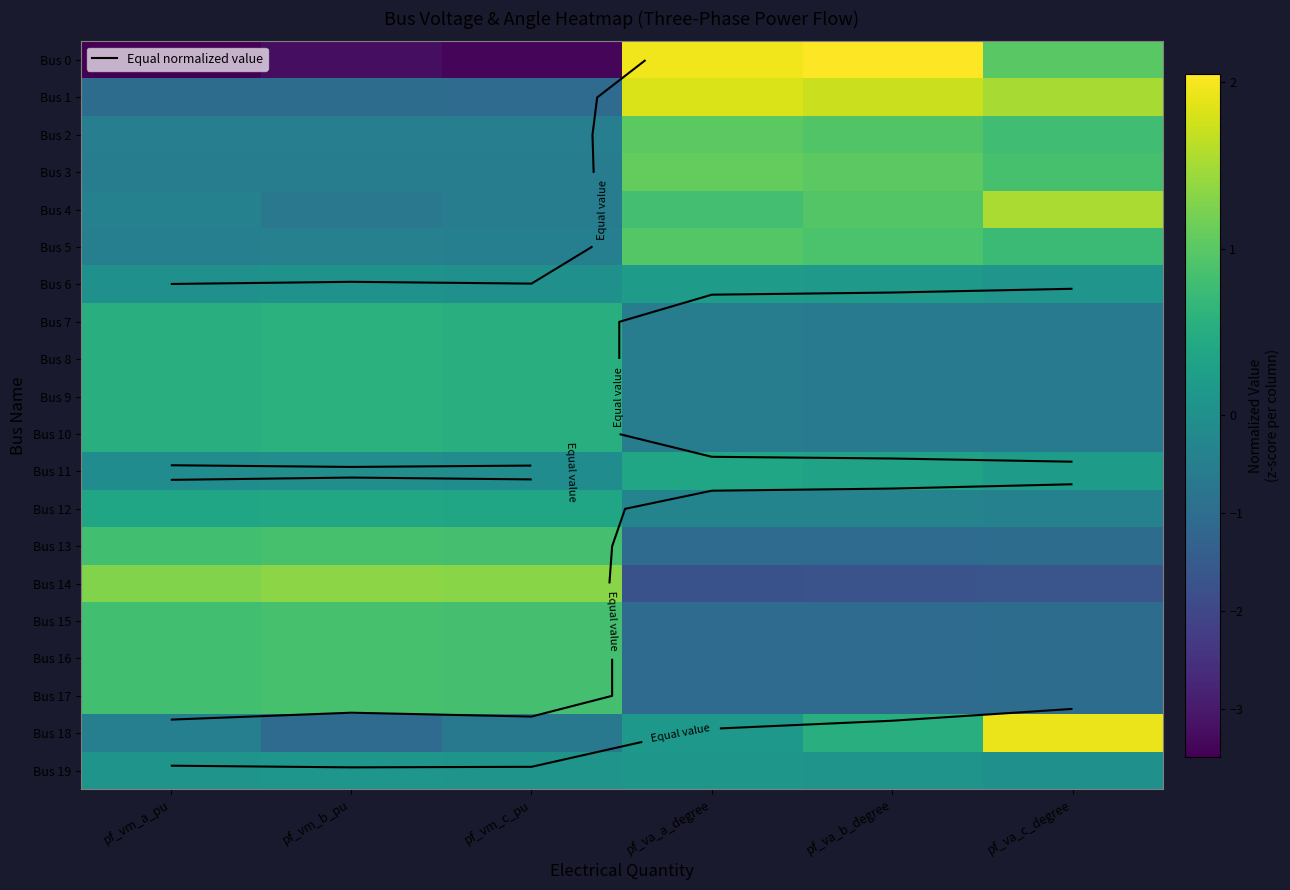

Which category has the highest value across all series?

pf_va_b_degree